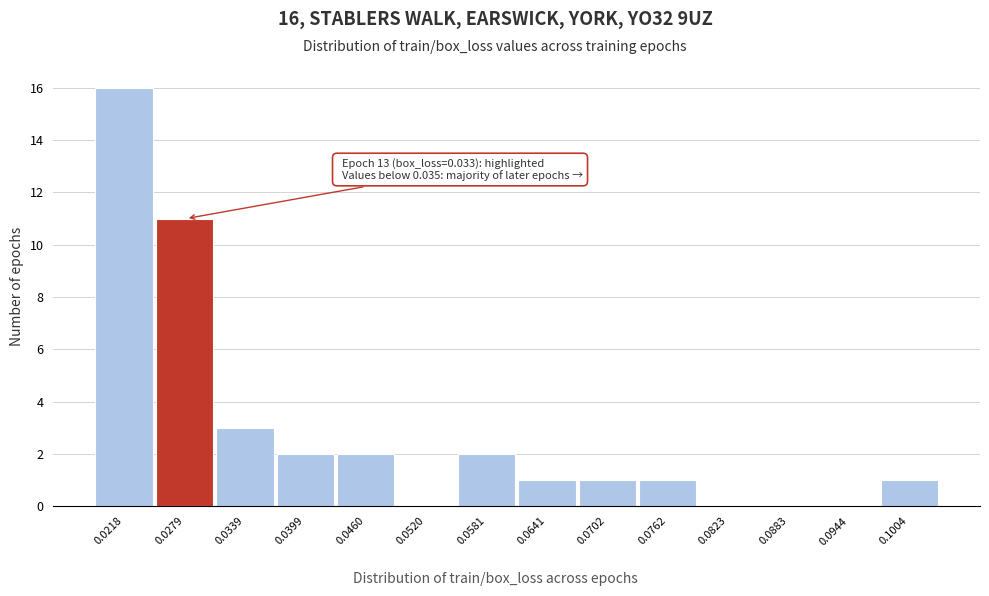

Reading left to right, list all the values displayed in this chart.

0.0218=16	0.0279=11	0.0339=3	0.0399=2	0.0460=2	0.0520=0	0.0581=2	0.0641=1	0.0702=1	0.0762=1	0.0823=0	0.0883=0	0.0944=0	0.1004=1